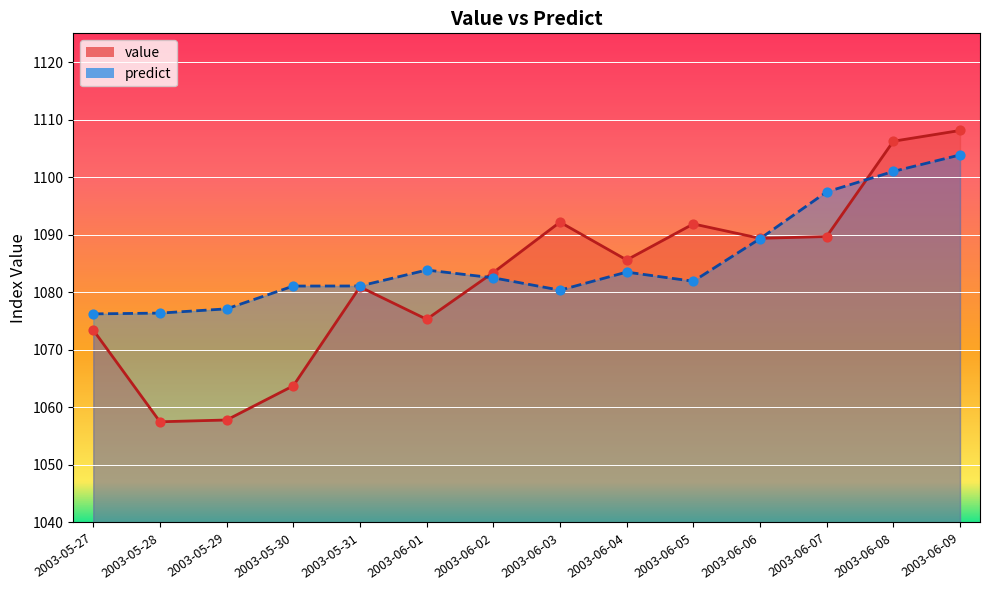

Which series has the largest total across all categories?

predict